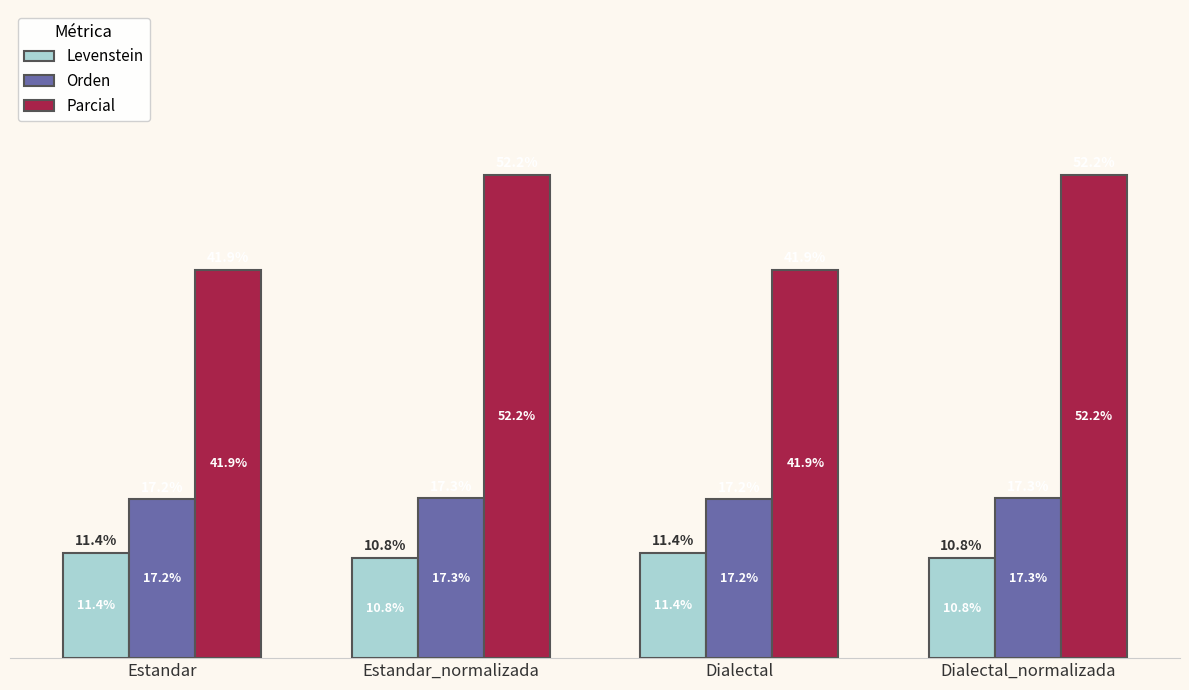

Is the value of Levenstein at Dialectal_normalizada greater than the value of Parcial at Dialectal?

No